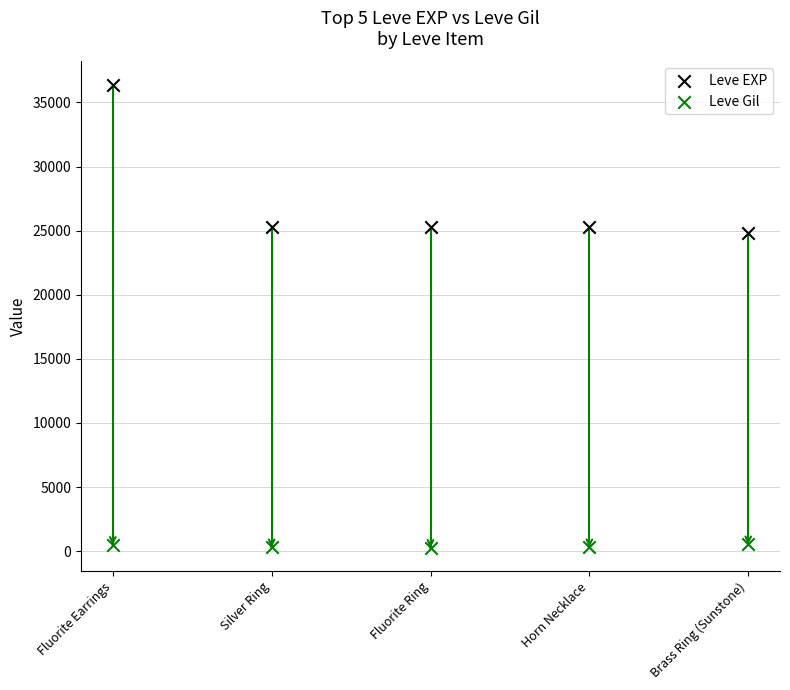

Which series reaches the maximum Y coordinate?

Leve EXP